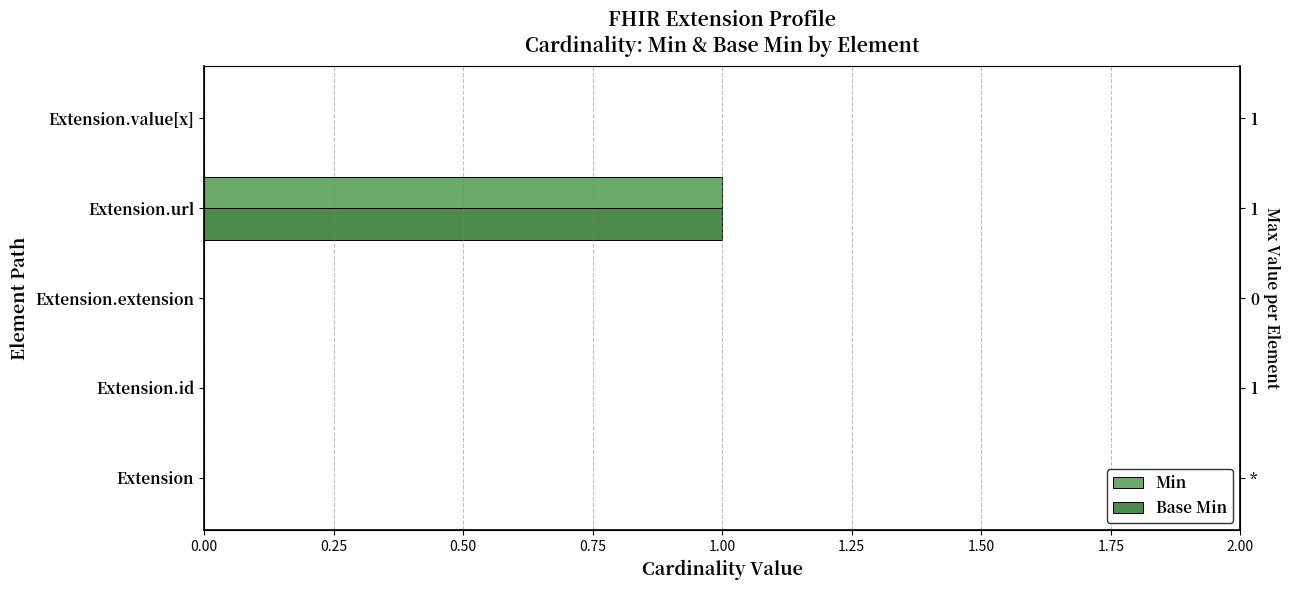

Which series has the largest total across all categories?

Min